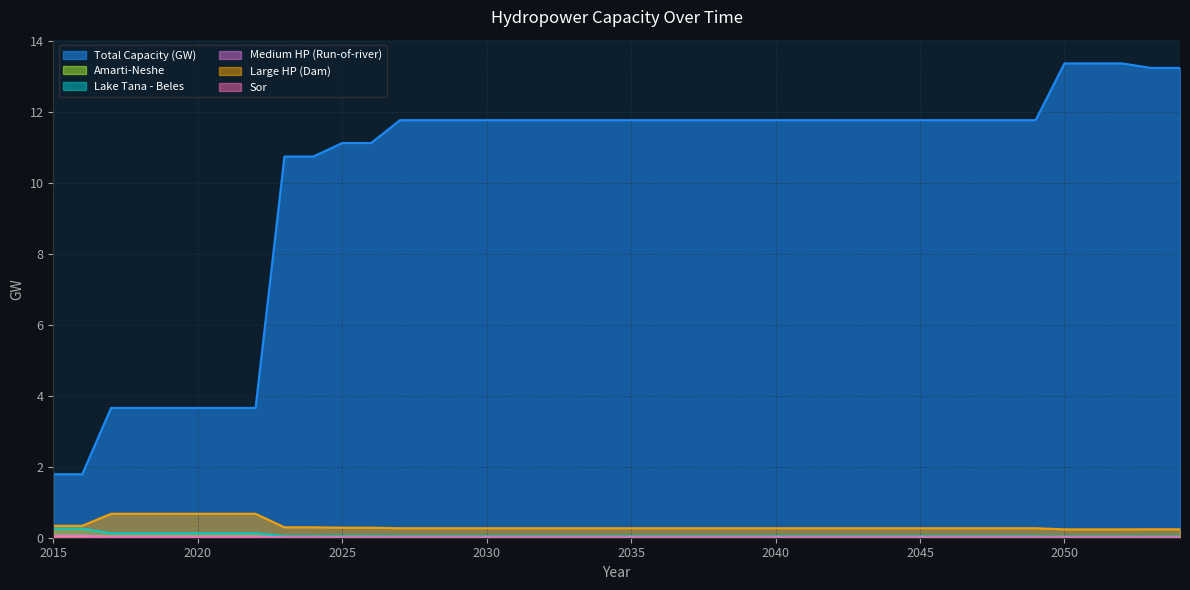

Which category has the highest value in the Medium hydropower plant (Run-of river) - Percentage series?

2015